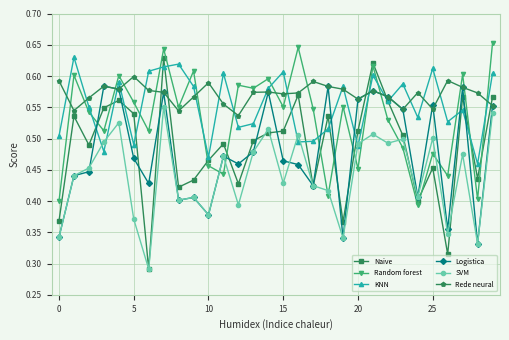

At how many categories does at least one series exceed 0?

30